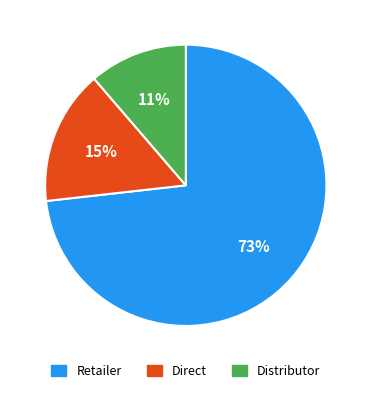

Is the sum of Direct and Distributor greater than half?

No